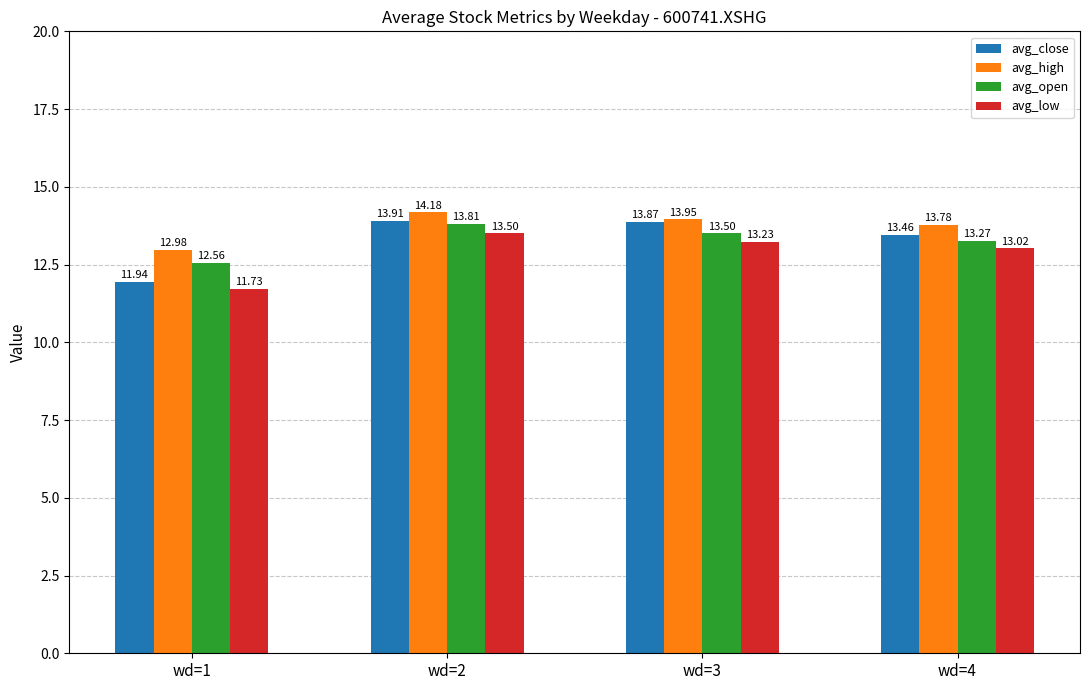

What is the minimum value for avg_close?

11.9